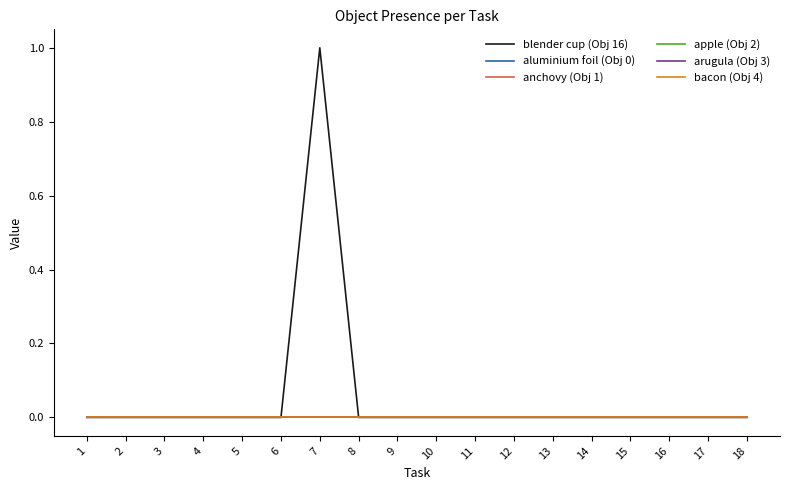

Reading left to right, list all the values displayed in this chart.

blender cup (Obj 16): 0	0	0	0	0	0	1	0	0	0	0	0	0	0	0	0	0	0
aluminium foil (Obj 0): 0	0	0	0	0	0	0	0	0	0	0	0	0	0	0	0	0	0
anchovy (Obj 1): 0	0	0	0	0	0	0	0	0	0	0	0	0	0	0	0	0	0
apple (Obj 2): 0	0	0	0	0	0	0	0	0	0	0	0	0	0	0	0	0	0
arugula (Obj 3): 0	0	0	0	0	0	0	0	0	0	0	0	0	0	0	0	0	0
bacon (Obj 4): 0	0	0	0	0	0	0	0	0	0	0	0	0	0	0	0	0	0